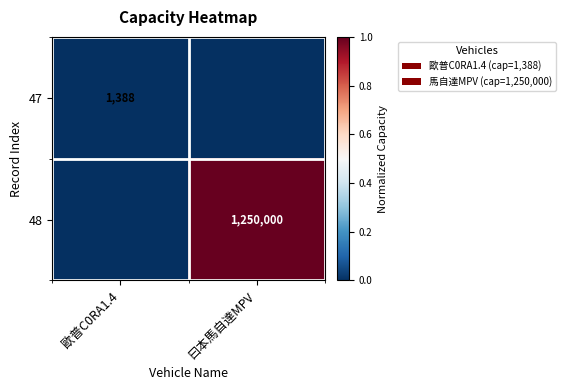

True or false: 47 has a value of 295 at 歐普C0RA1.4.

False